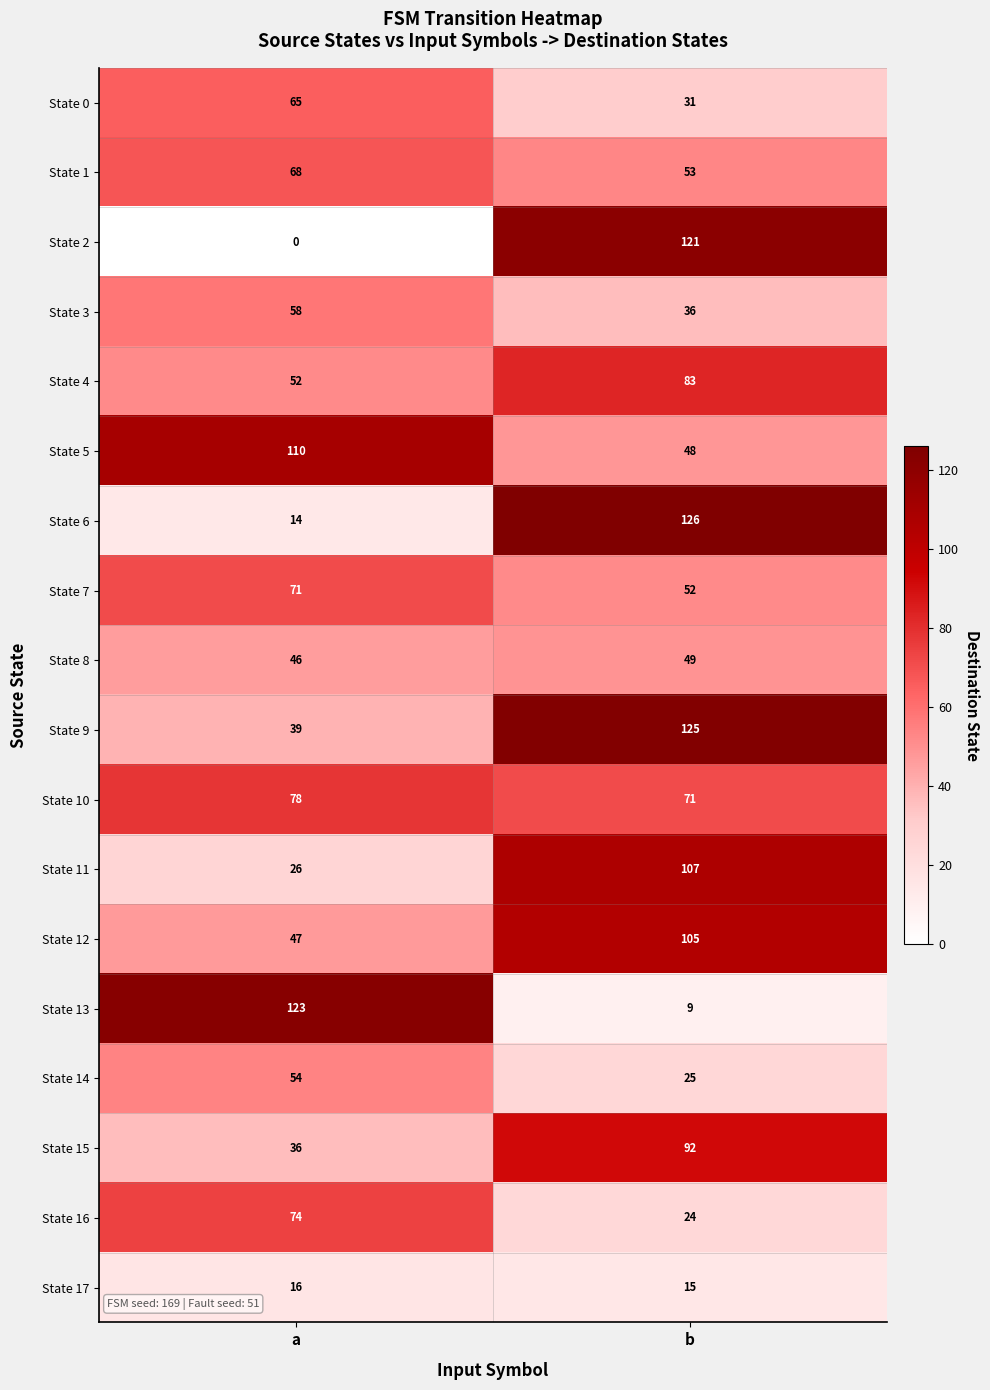

What is the maximum value shown in the chart?

126